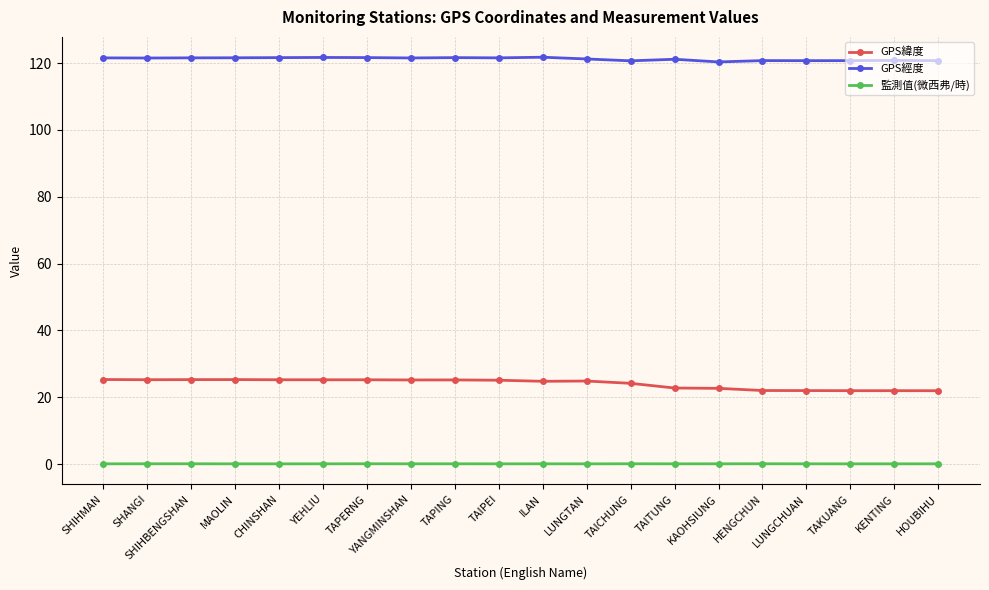

What is the sum of the 監測值(微西弗/時) values at TAITUNG and SHIHBENGSHAN?

0.1